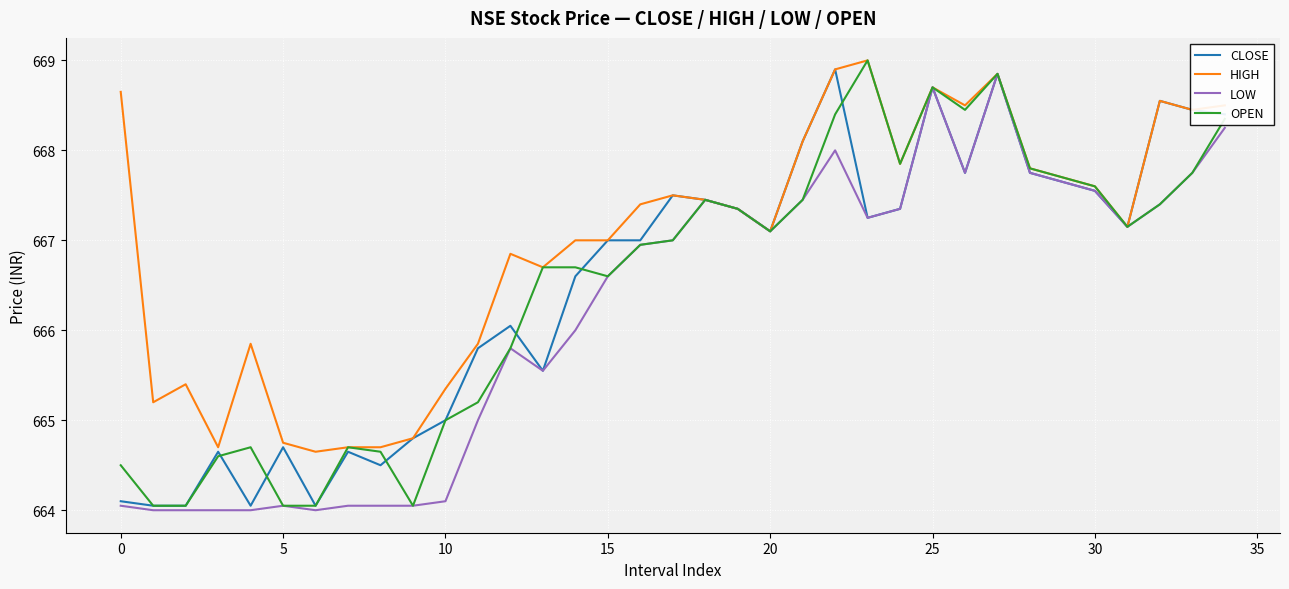

Which series has the largest total across all categories?

HIGH